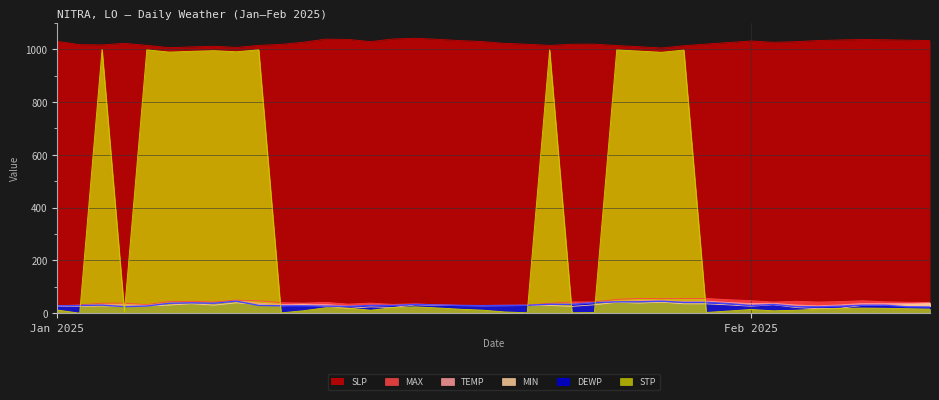

Rank the series at 2025-01-23 from lowest to highest value.

MIN, DEWP, TEMP, MAX, STP, SLP